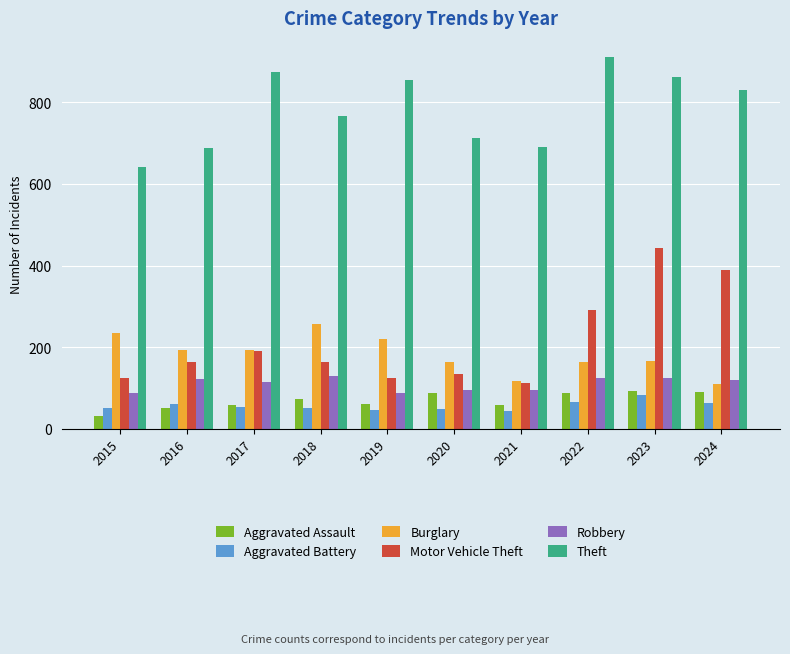

How many series are shown in this chart?

6